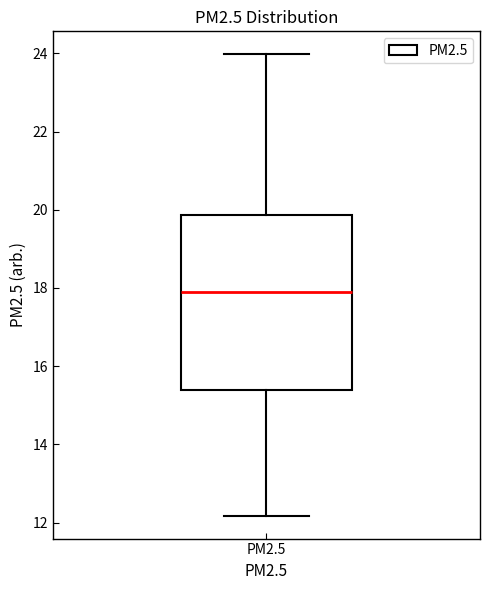

Transcribe this box plot: give where the median line is, the range the box spans, and where the two whiskers end, as read against the y-axis. The values are not printed on the chart, so give them approximately, as read against the axis.

median 17.8, box 15.4 to 19.8, whiskers 12.2 to 24.0